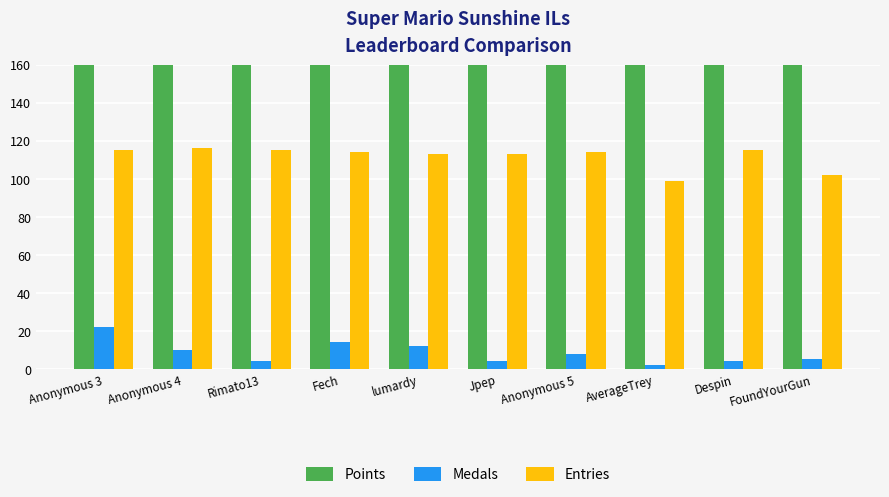

What is the sum of all Entries values?

1116